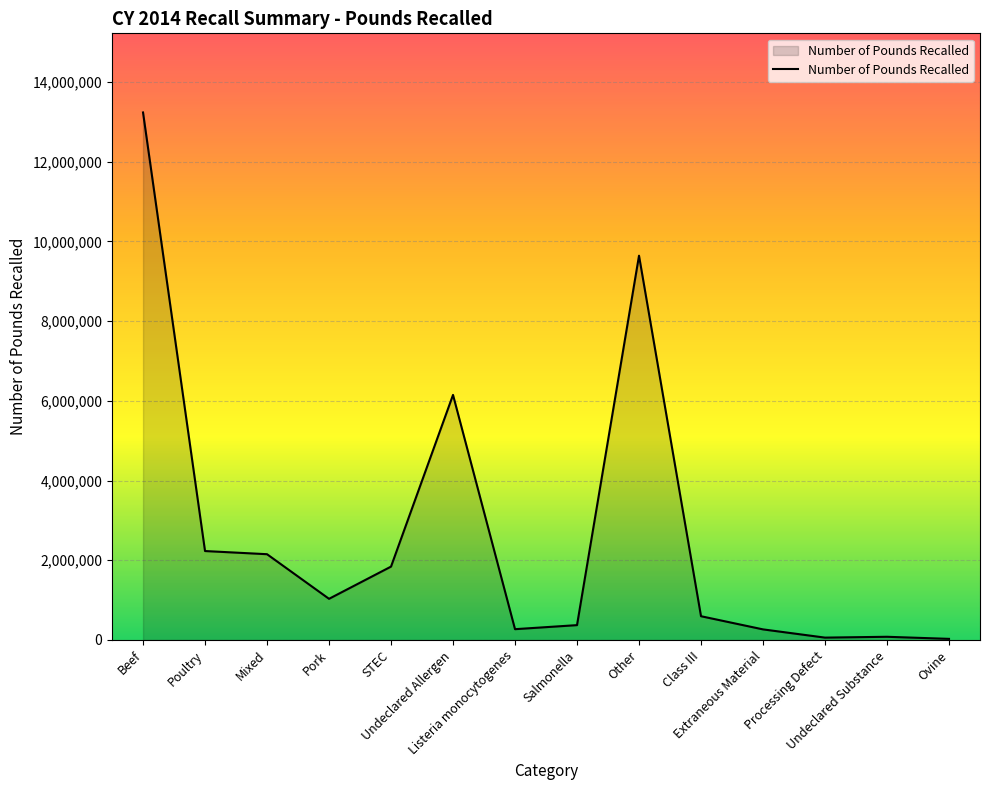

What is the maximum value shown in the chart?

13232176